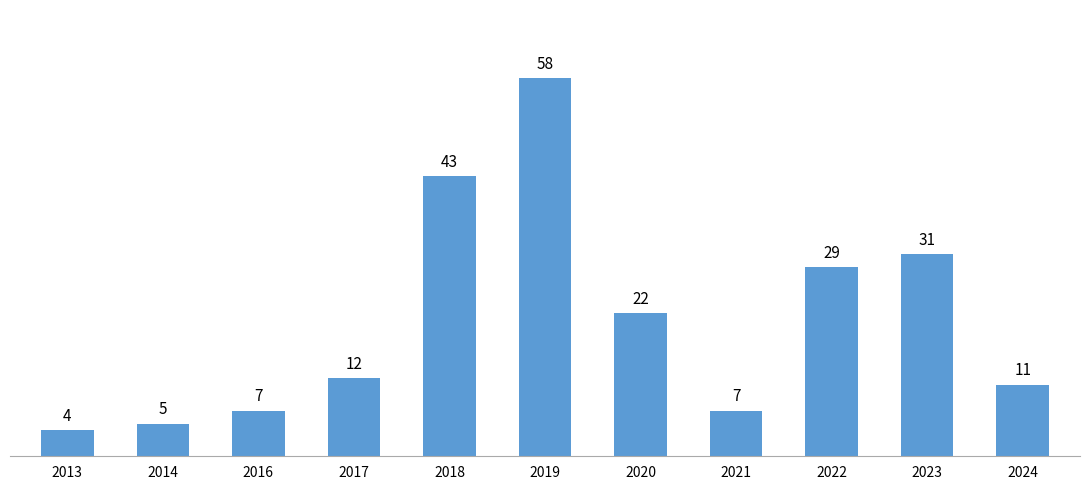

What is the approximate value at 2023, to the nearest 10?

30